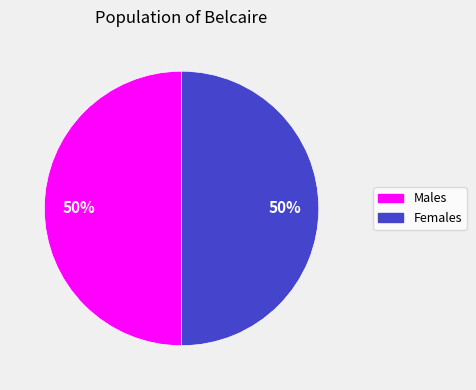

To the nearest percent, what is the average slice percentage?

50%